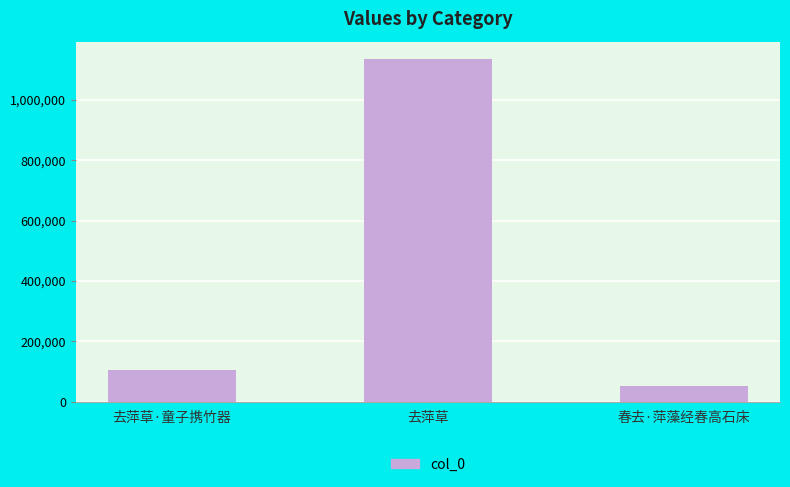

List the labels in order of value, smallest first.

春去·萍藻经春高石床, 去萍草·童子携竹器, 去萍草